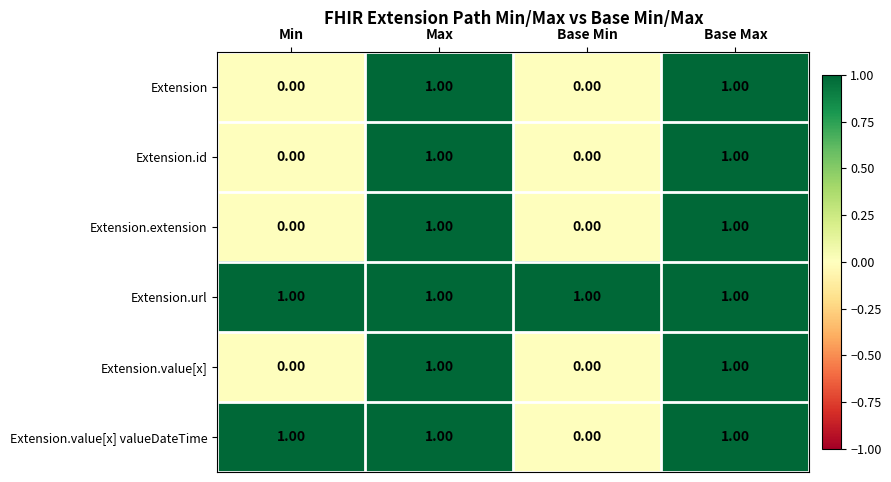

What is the total value across all series at Max?

6